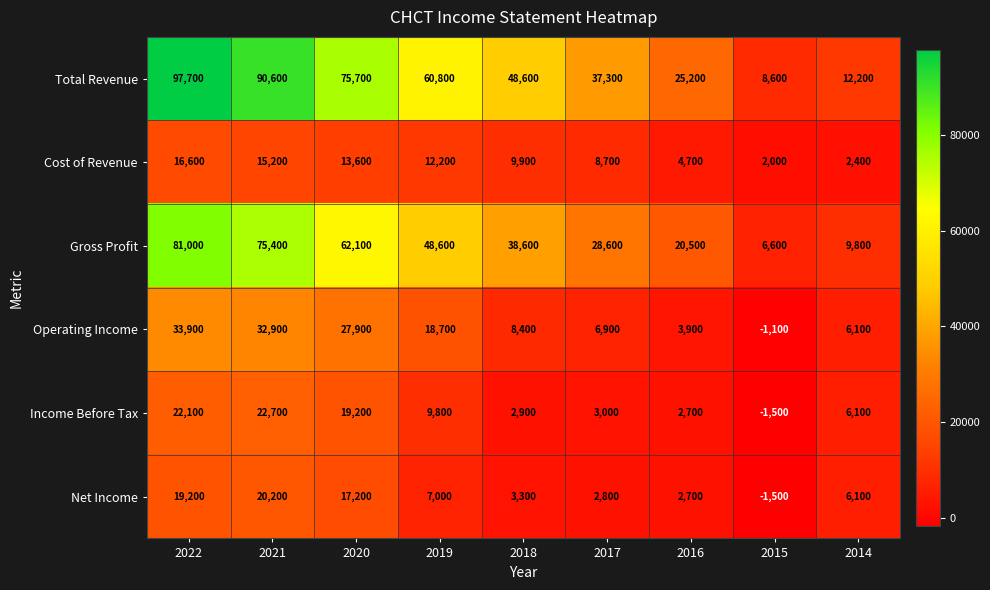

What is the difference between the Operating Income values at 2015 and 2018?

9500